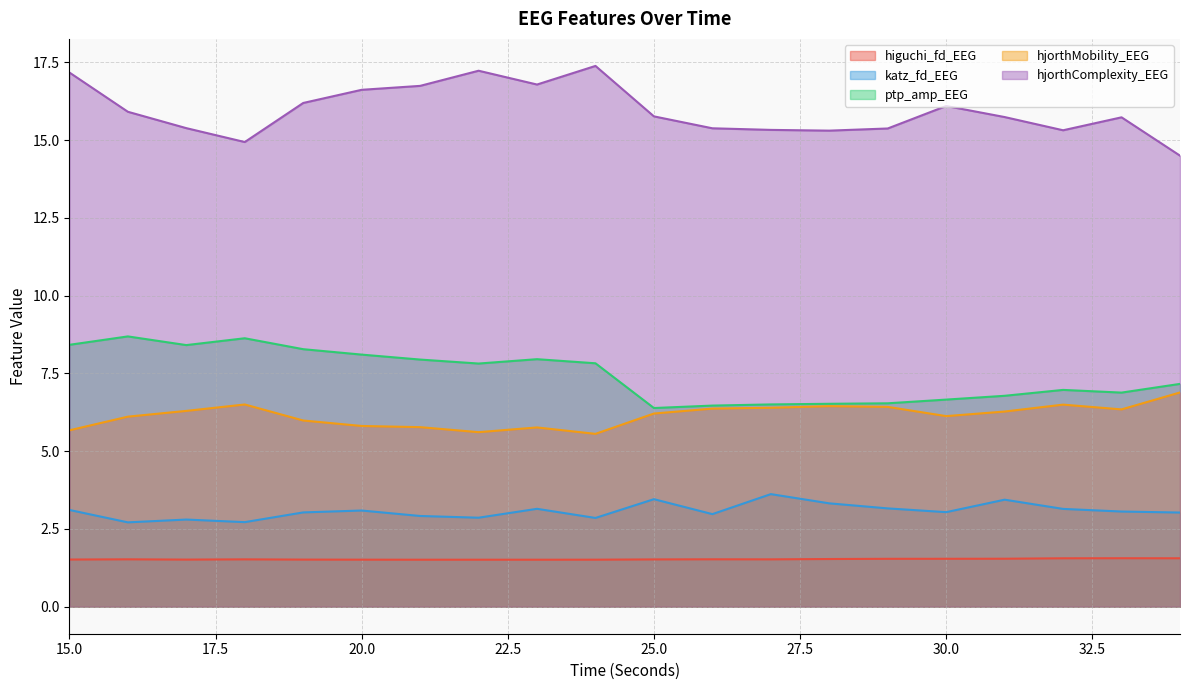

Reading left to right, list all the values displayed in this chart.

higuchi_fd_EEG: 15=1.5	16=1.5	17=1.5	18=1.5	19=1.5	20=1.5	21=1.5	22=1.5	23=1.5	24=1.5	25=1.5	26=1.5	27=1.5	28=1.5	29=1.5	30=1.5	31=1.5	32=1.6	33=1.6	34=1.6
katz_fd_EEG: 15=3.1	16=2.7	17=2.8	18=2.7	19=3.0	20=3.1	21=2.9	22=2.9	23=3.1	24=2.9	25=3.5	26=3.0	27=3.6	28=3.3	29=3.2	30=3.0	31=3.4	32=3.1	33=3.1	34=3.0
ptp_amp_EEG: 15=8.4	16=8.7	17=8.4	18=8.6	19=8.3	20=8.1	21=7.9	22=7.8	23=8.0	24=7.8	25=6.4	26=6.5	27=6.5	28=6.5	29=6.5	30=6.7	31=6.8	32=7.0	33=6.9	34=7.2
hjorthMobility_EEG: 15=5.7	16=6.1	17=6.3	18=6.5	19=6.0	20=5.8	21=5.8	22=5.6	23=5.8	24=5.6	25=6.2	26=6.4	27=6.4	28=6.4	29=6.4	30=6.1	31=6.3	32=6.5	33=6.3	34=6.9
hjorthComplexity_EEG: 15=17.2	16=15.9	17=15.4	18=14.9	19=16.2	20=16.6	21=16.7	22=17.2	23=16.8	24=17.4	25=15.8	26=15.4	27=15.3	28=15.3	29=15.4	30=16.1	31=15.7	32=15.3	33=15.7	34=14.5